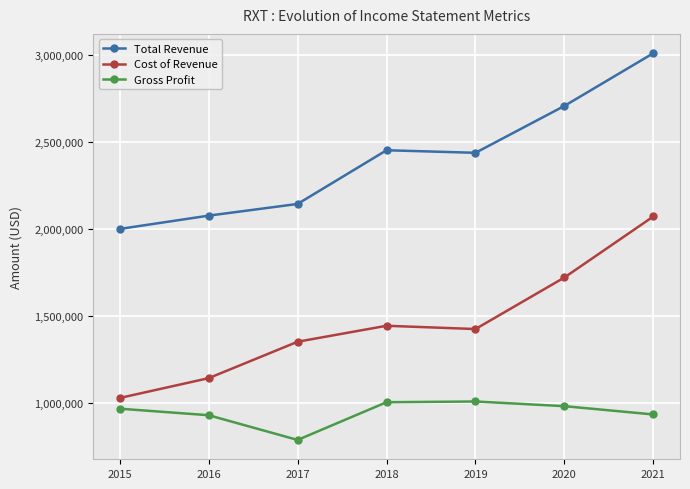

True or false: Total Revenue and Gross Profit intersect in this chart.

False